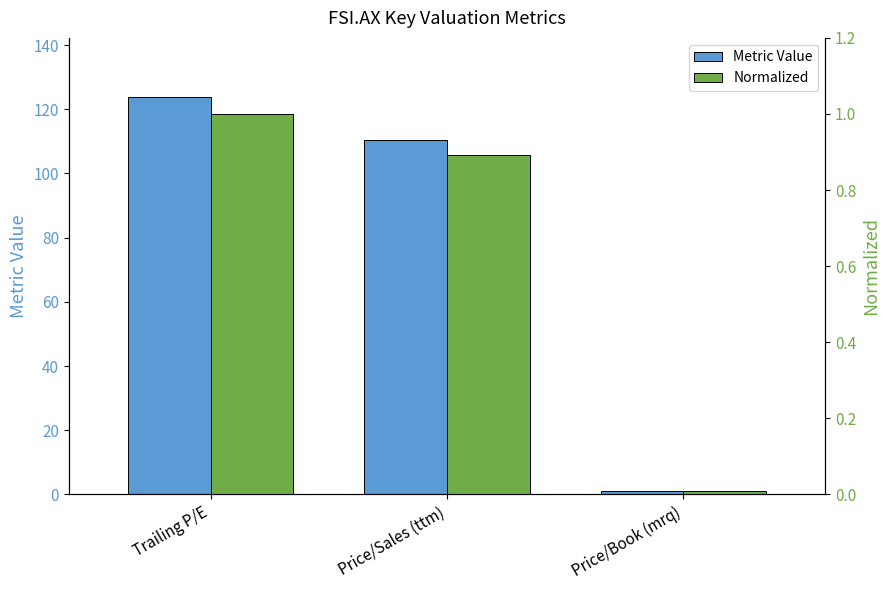

Reading left to right, list all the values displayed in this chart.

Metric Value: Trailing P/E=123.7	Price/Sales (ttm)=110.4	Price/Book (mrq)=1.0
Normalized: Trailing P/E=1.0	Price/Sales (ttm)=0.9	Price/Book (mrq)=0.0